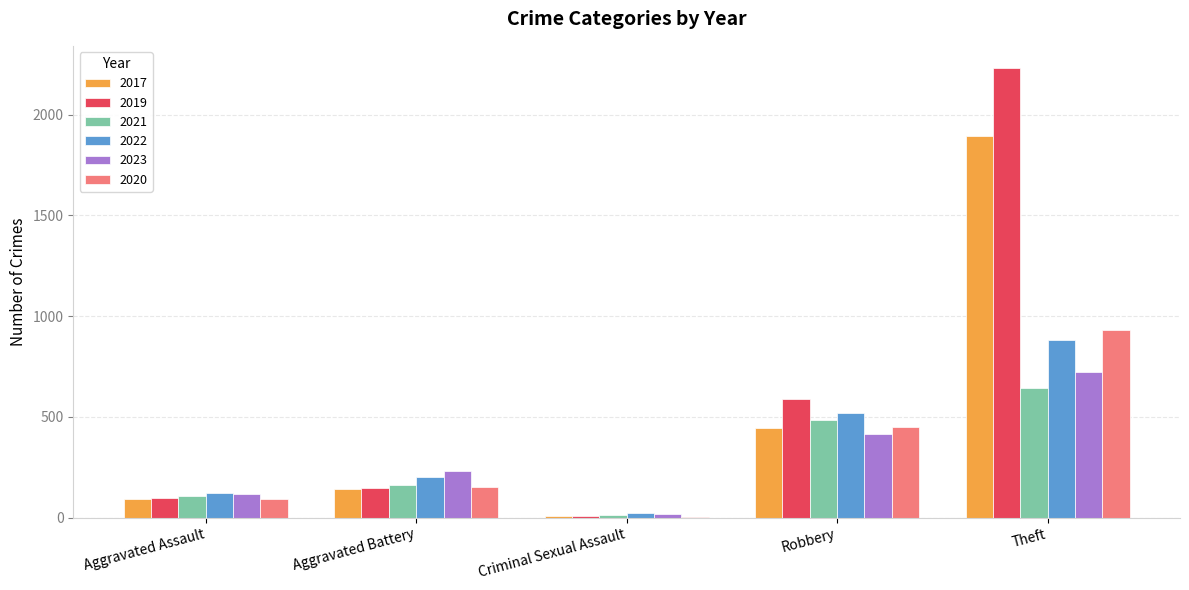

Is it true that 2019 equals 1271 at Theft?

False